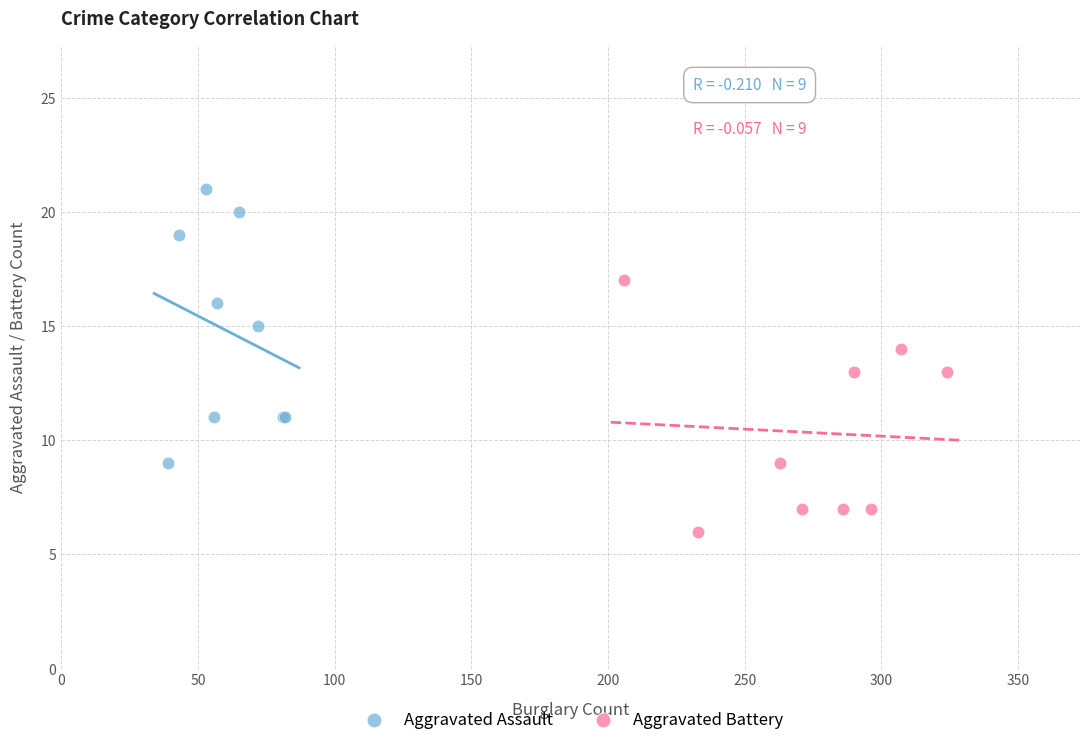

Which series has the widest spread of Y values?

Aggravated Assault